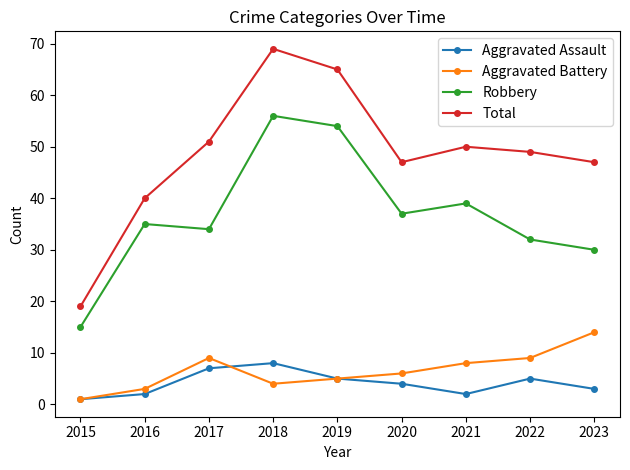

How many interior local valleys does the Total series have?

1